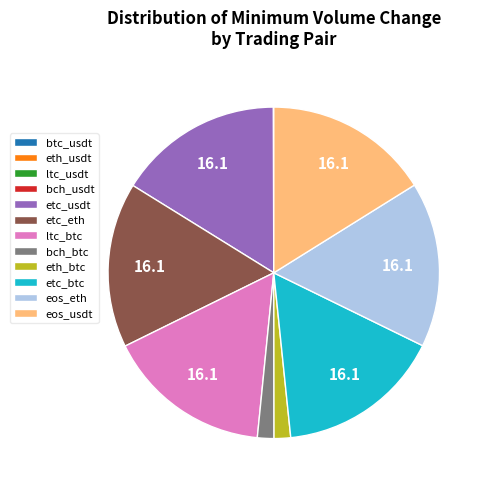

Is there a majority slice in this chart?

No